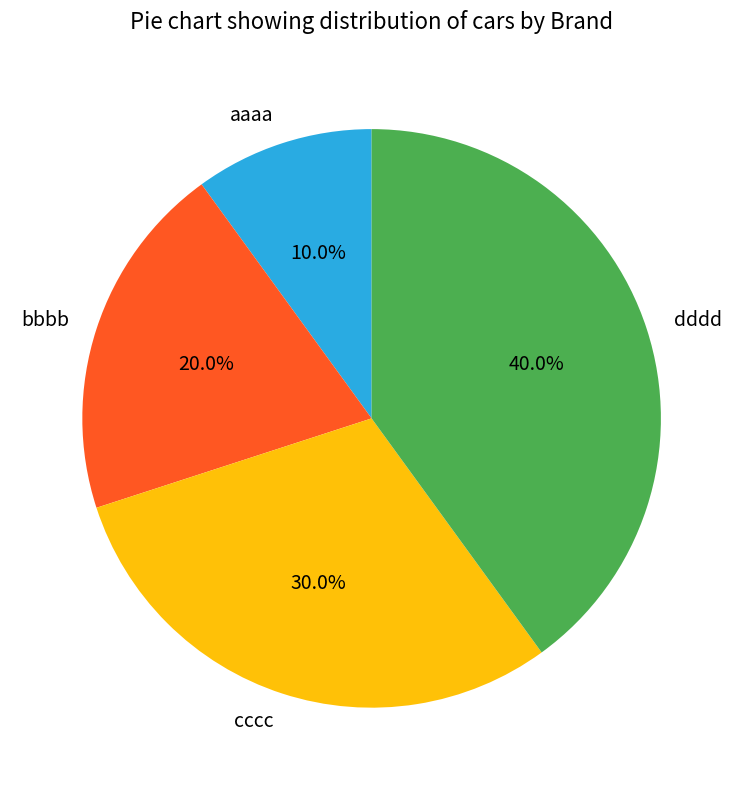

Is bbbb the majority of the pie?

No